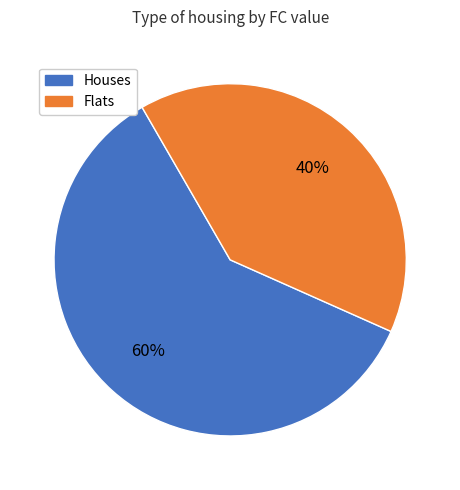

Is there a majority slice in this chart?

Yes